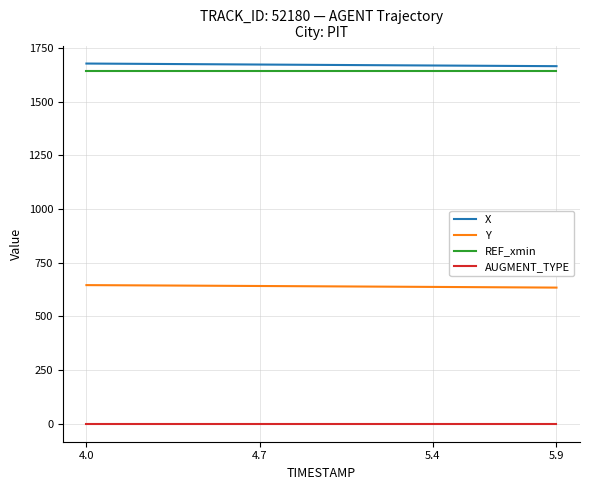

Does the chart have visible grid lines?

Yes